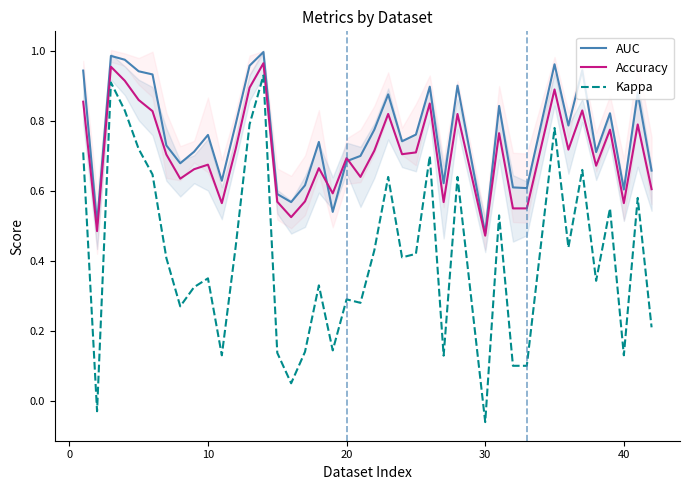

True or false: AUC has more than 2 interior local peaks.

True